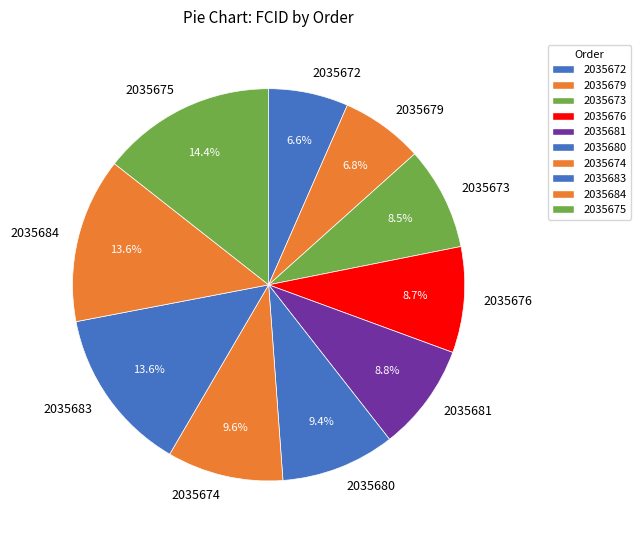

Is 2035673 the majority of the pie?

No